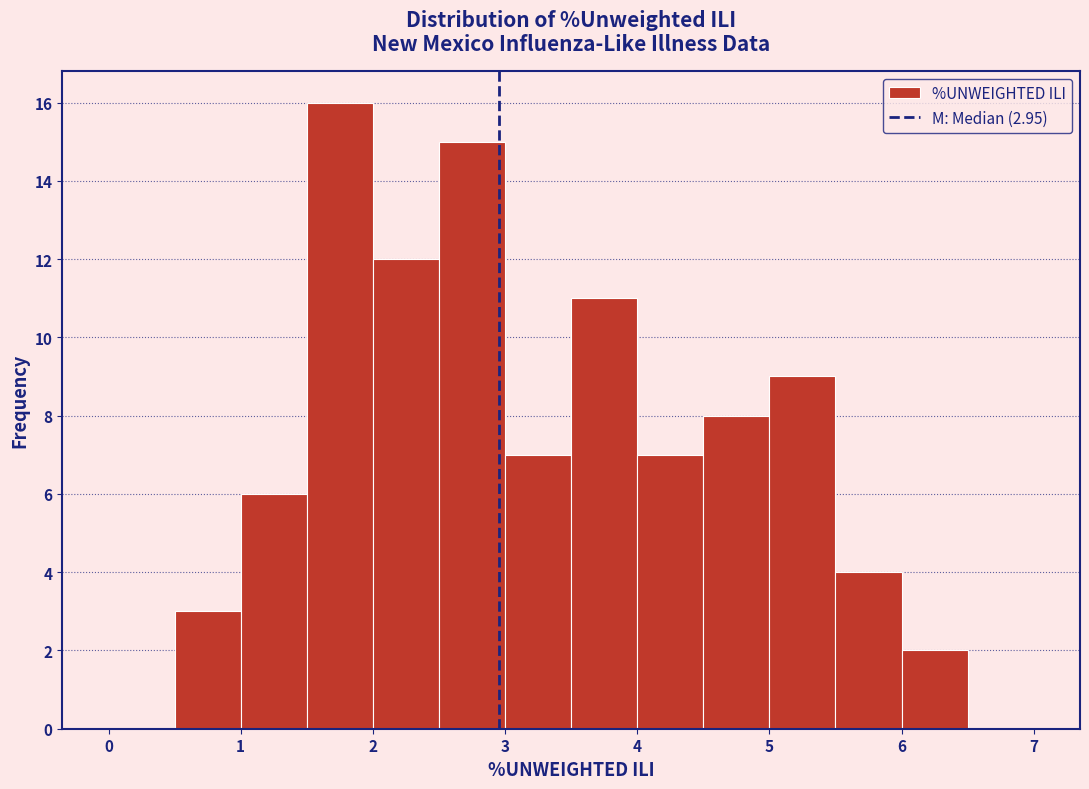

Over which range of the x-axis is the bar tallest?

1.5 to 2.0